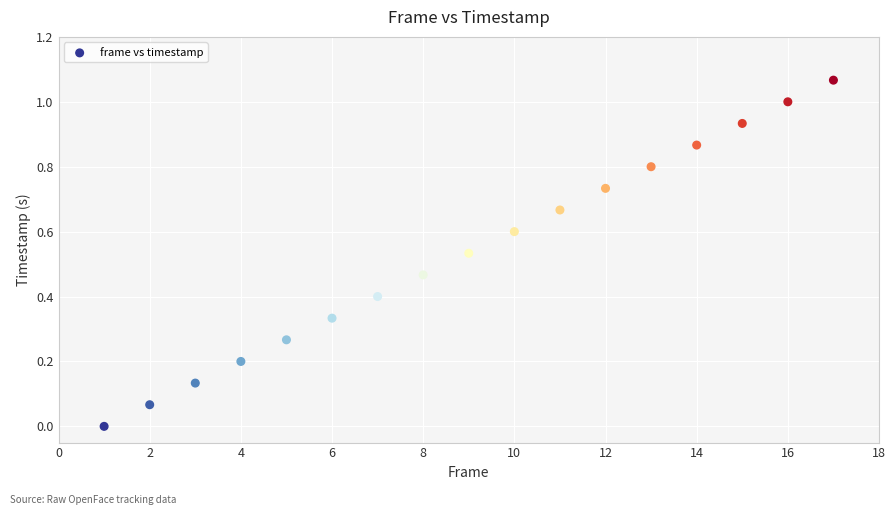

What is the range of X values (max minus min)?

16.0